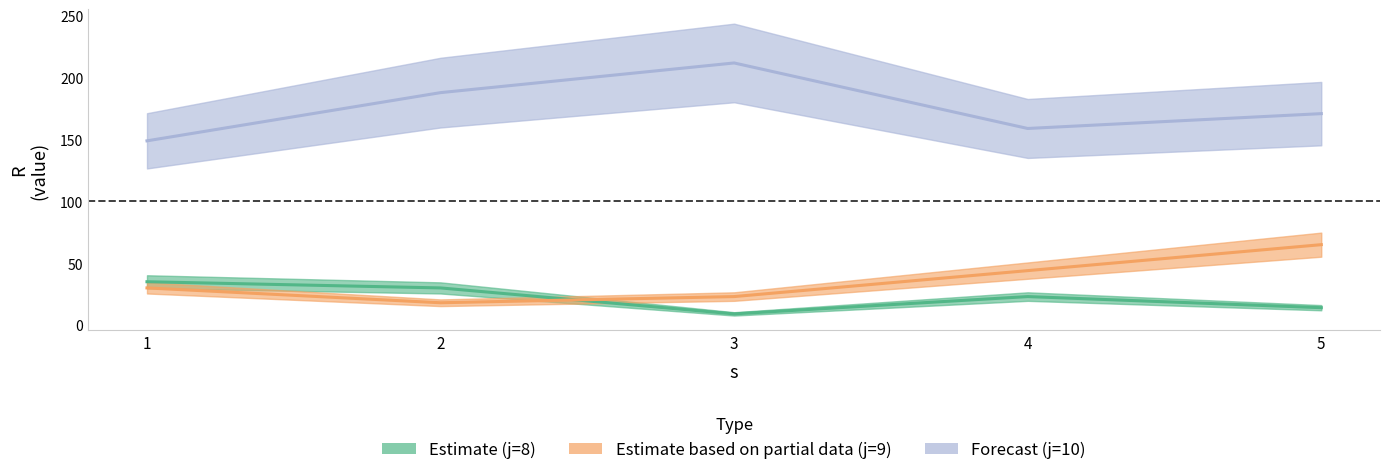

List the series in order of their peak value, lowest first.

j8, j9, j10